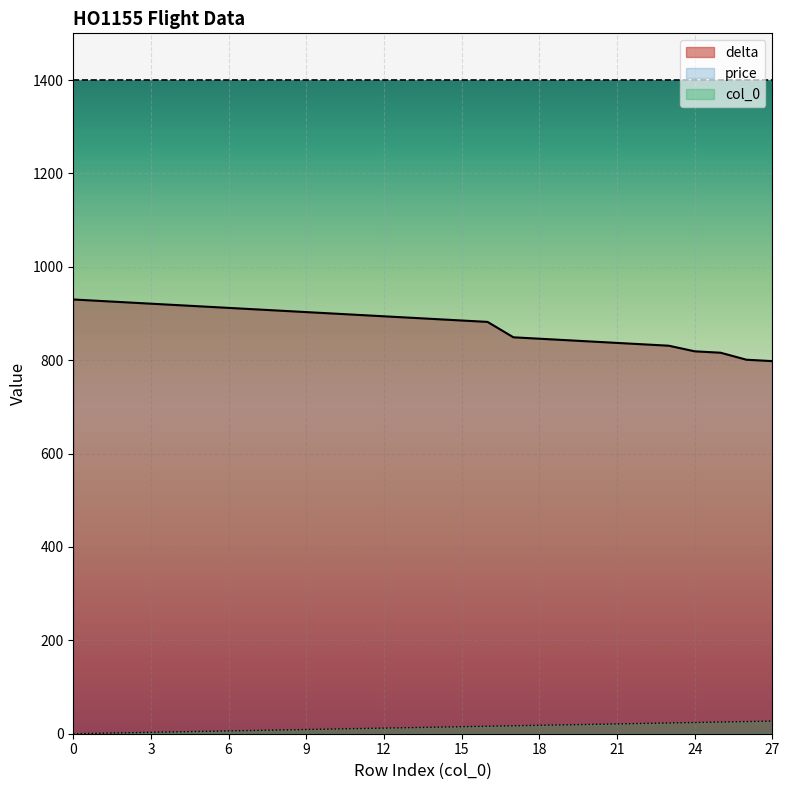

True or false: col_0 has a value of 15 at 15.

True